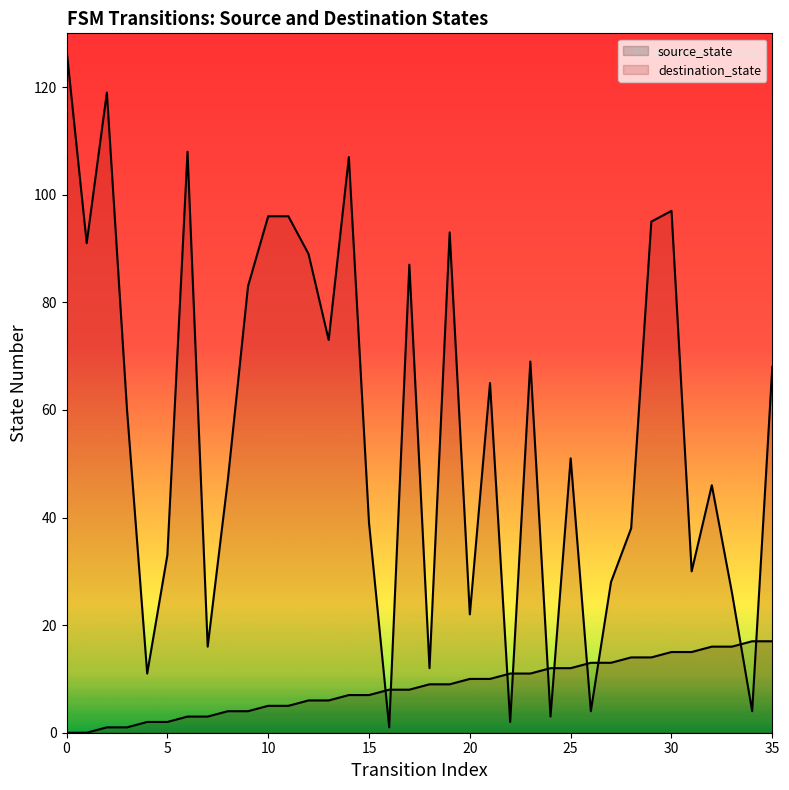

Rank the series at 12 from highest to lowest value.

destination_state, source_state